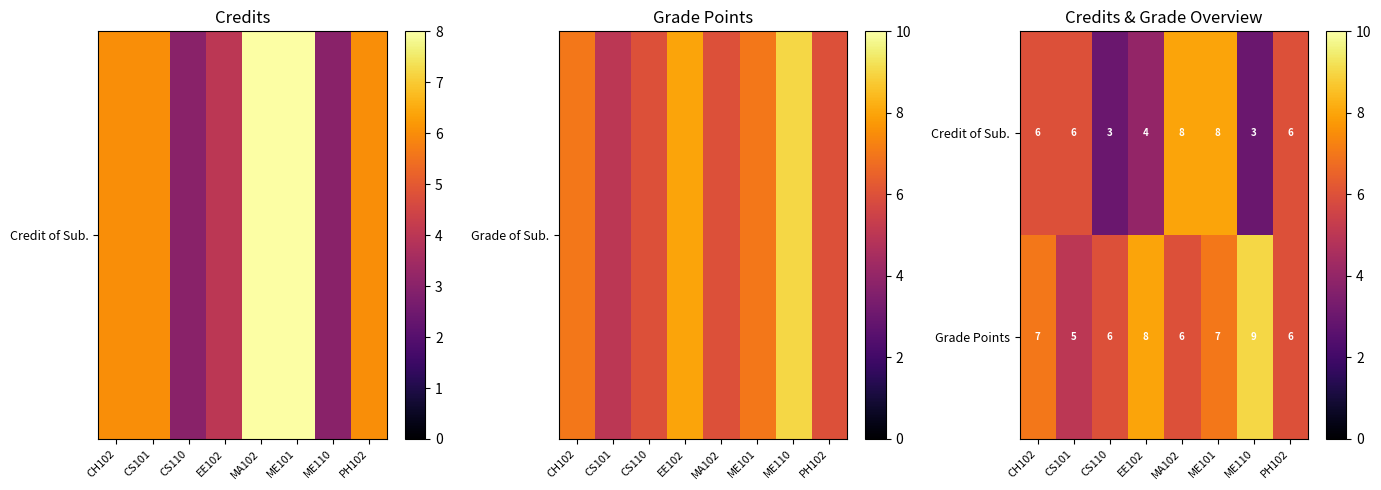

Which series has the largest range (max minus min)?

Credit of Sub.